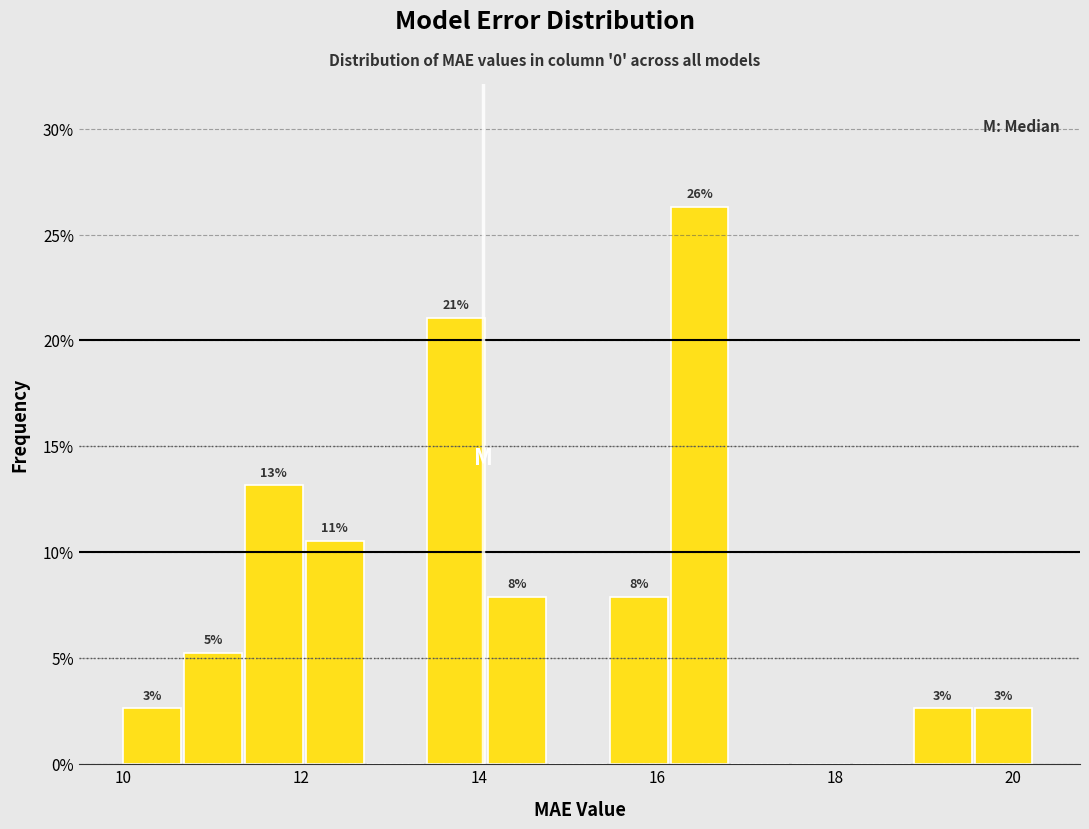

Around what value on the x-axis is the tallest bar? Give the approximate position of its centre, as read against the axis.

16.4